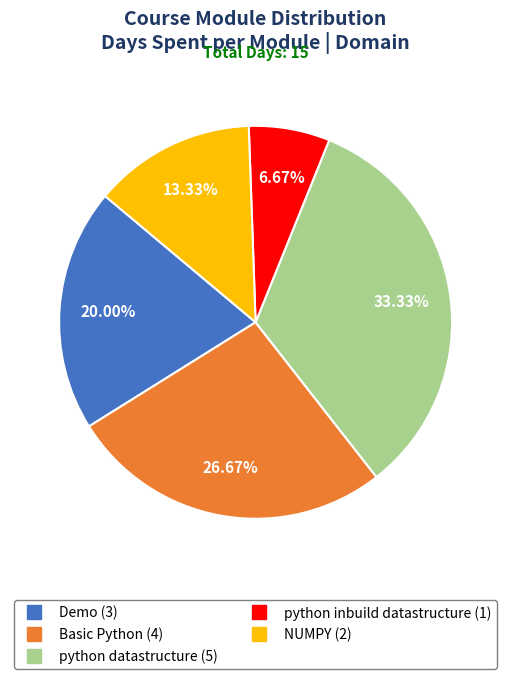

What is the smallest slice in the pie chart?

python inbuild datastructure